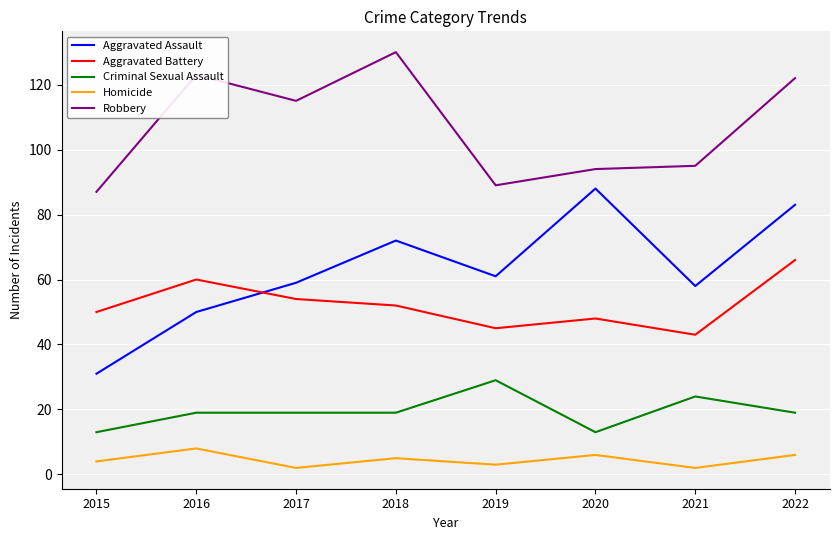

Count the Homicide values in the range 3 to 6.

5